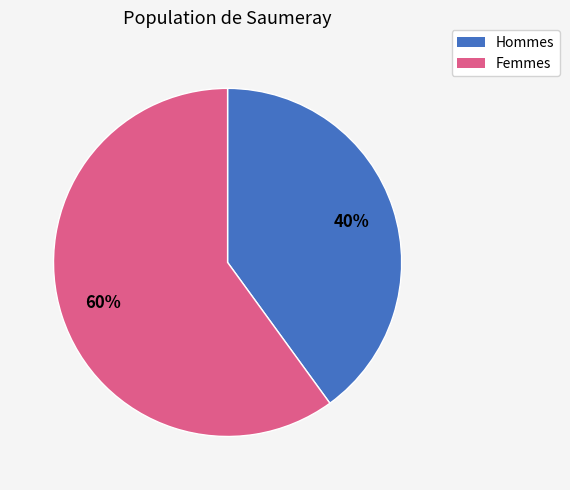

Does any single category account for the majority?

Yes